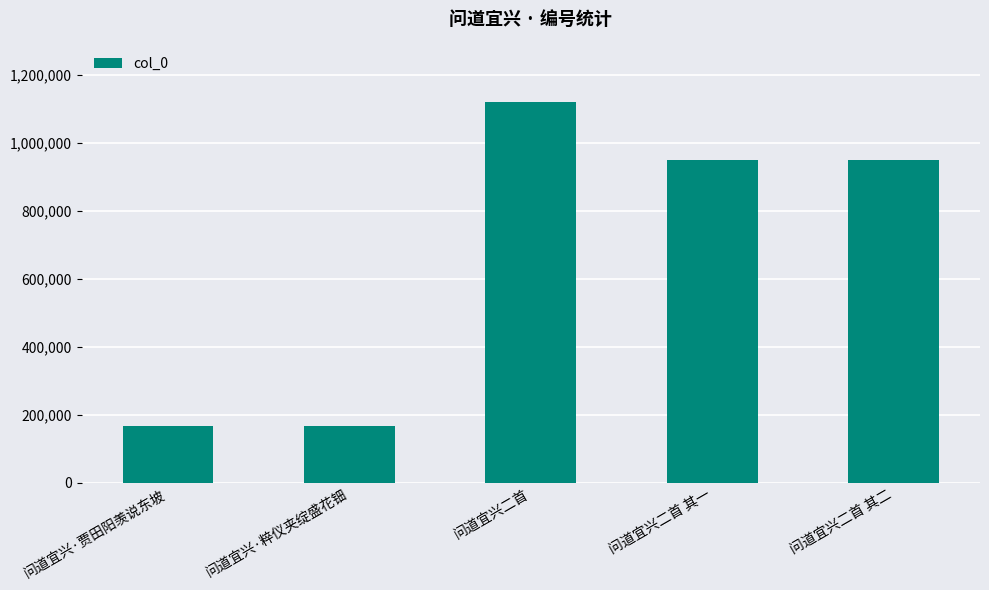

Does the chart contain any negative values?

No